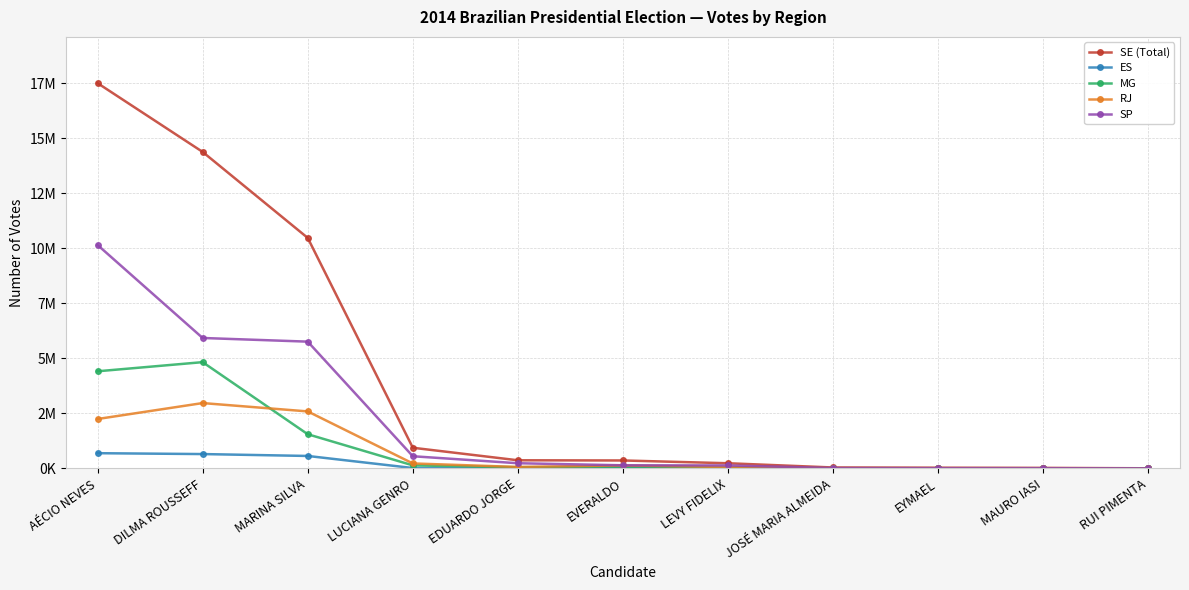

Rank the categories by SP value from lowest to highest.

RUI PIMENTA, MAURO IASI, EYMAEL, JOSÉ MARIA ALMEIDA, LEVY FIDELIX, EVERALDO, EDUARDO JORGE, LUCIANA GENRO, MARINA SILVA, DILMA ROUSSEFF, AÉCIO NEVES